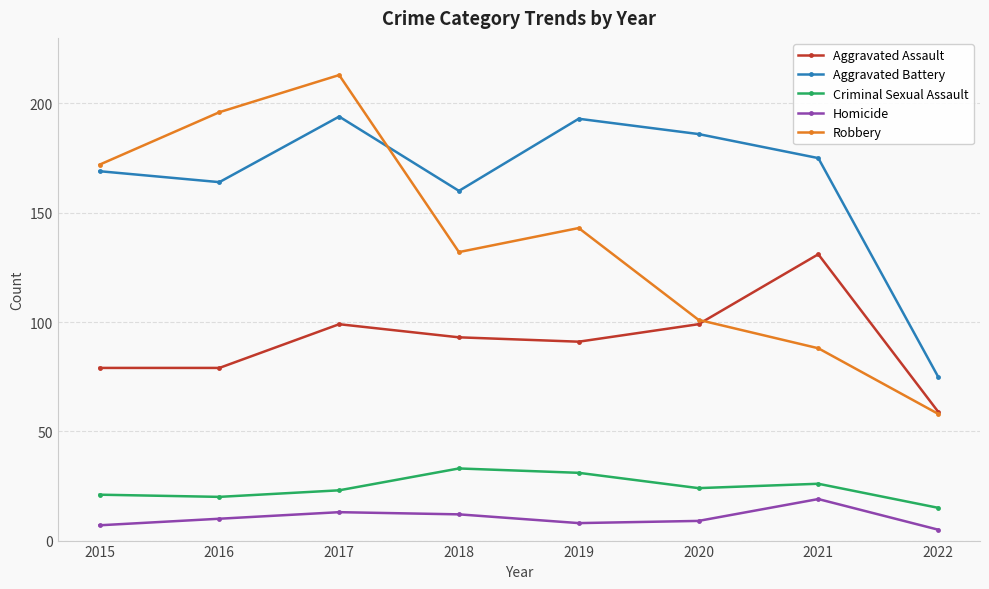

True or false: Aggravated Battery has a value of 193 at 2019.

True